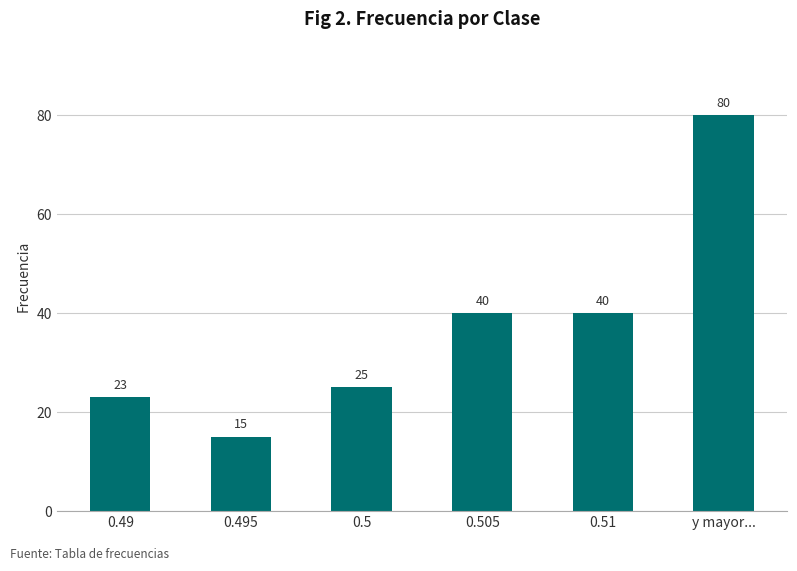

Are the bars grouped side by side (vs. stacked)?

No